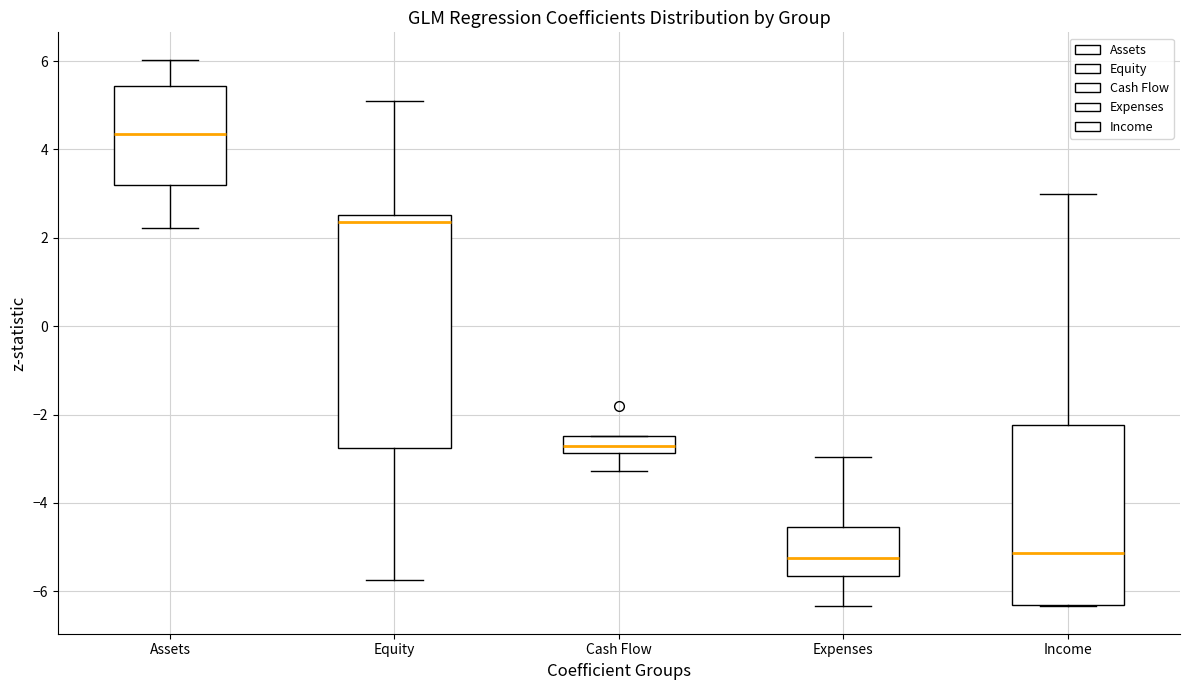

Reading left to right, read every box against the y-axis: the position of its median line, the range the box covers, and the ends of its whiskers. The values are not printed on the chart, so give them approximately, as read against the axis.

Assets: median 4.4, box 3.2 to 5.4, whiskers 2.2 to 6.0
Equity: median 2.4, box -2.8 to 2.6, whiskers -5.8 to 5.2
Cash Flow: median -2.8 (inside the box), box -2.8 to -2.4, whiskers -3.2 to -2.4
Expenses: median -5.2, box -5.6 to -4.6, whiskers -6.4 to -3.0
Income: median -5.2, box -6.4 to -2.2, whiskers -6.4 to 3.0